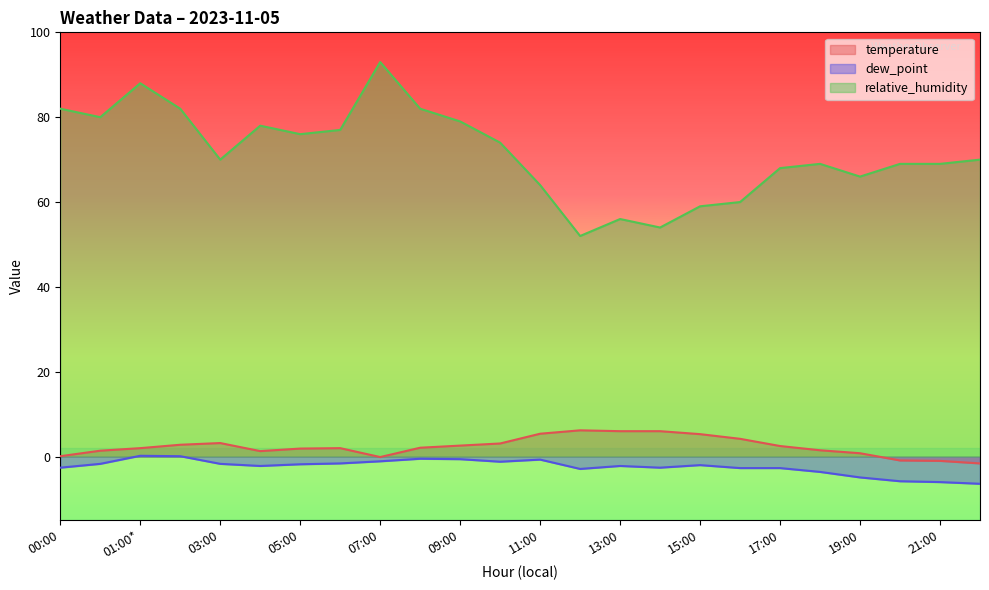

At which category does the chart reach its peak across all series?

07:00